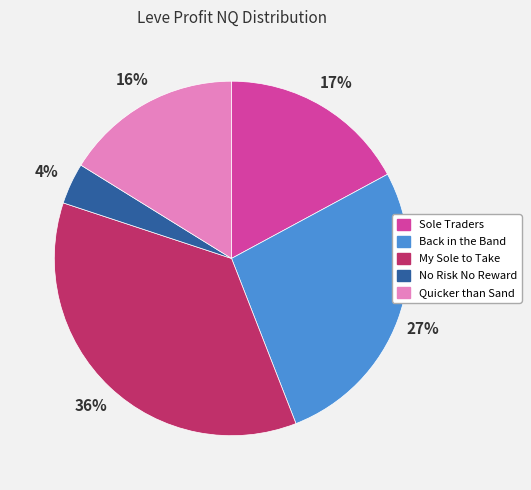

Between No Risk No Reward and My Sole to Take, which is larger?

My Sole to Take